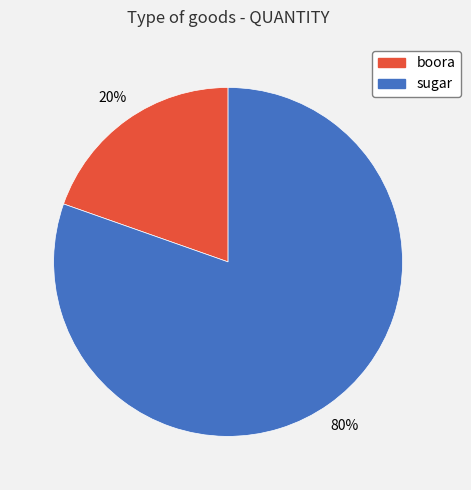

To the nearest percent, what portion does boora represent?

20%